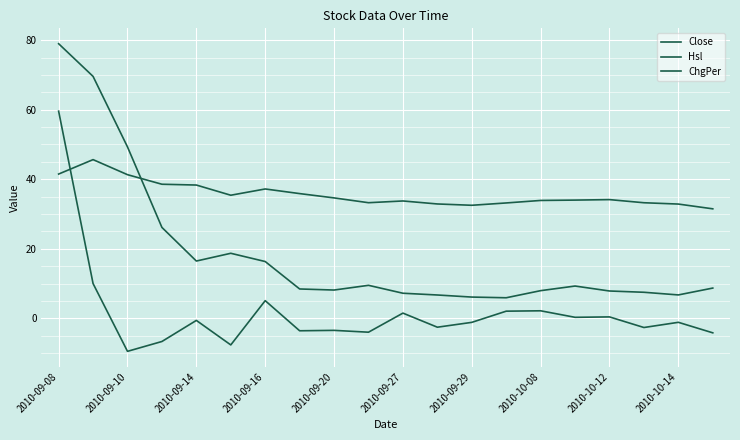

True or false: Hsl has more than 0 interior local peaks.

True